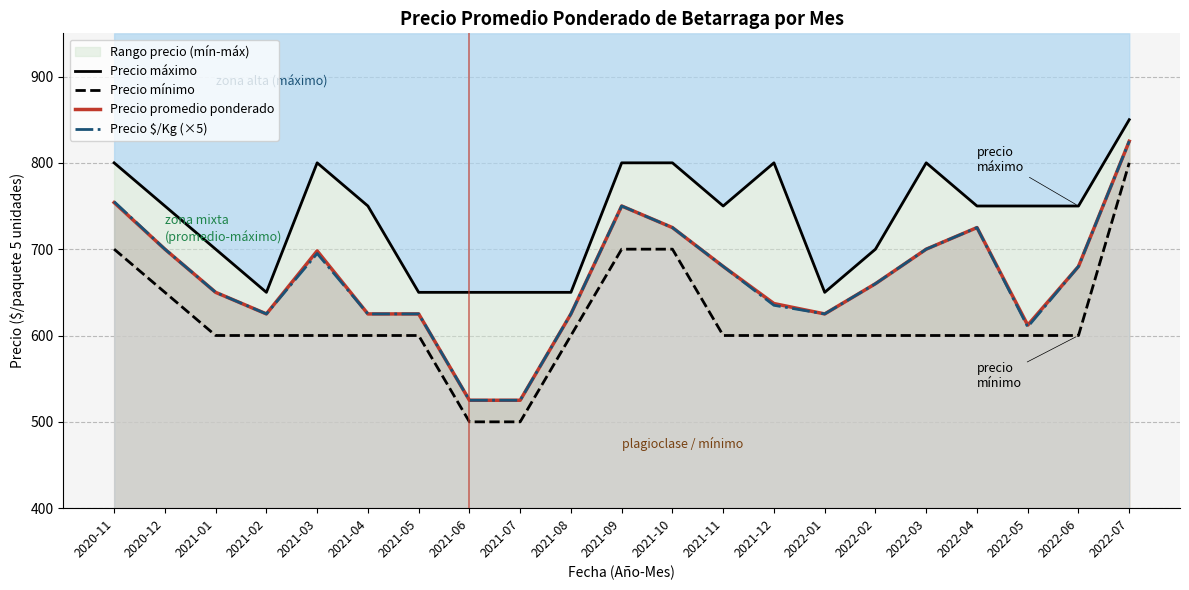

What is the label of the 6th point from the left?

2021-04